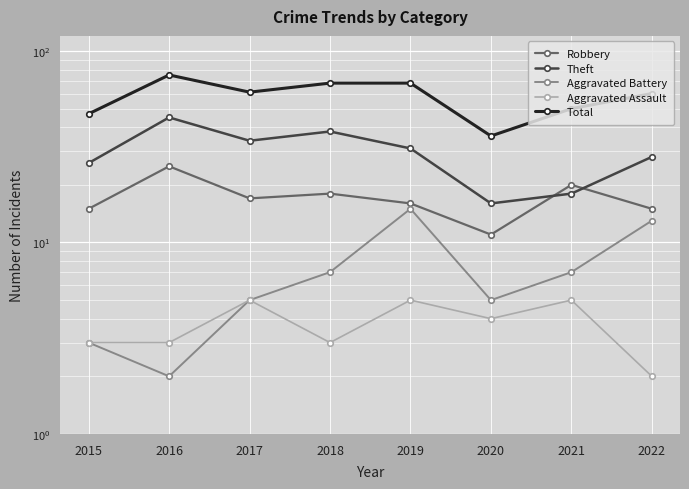

What is the difference between the second highest and second lowest values in the Theft series?

20